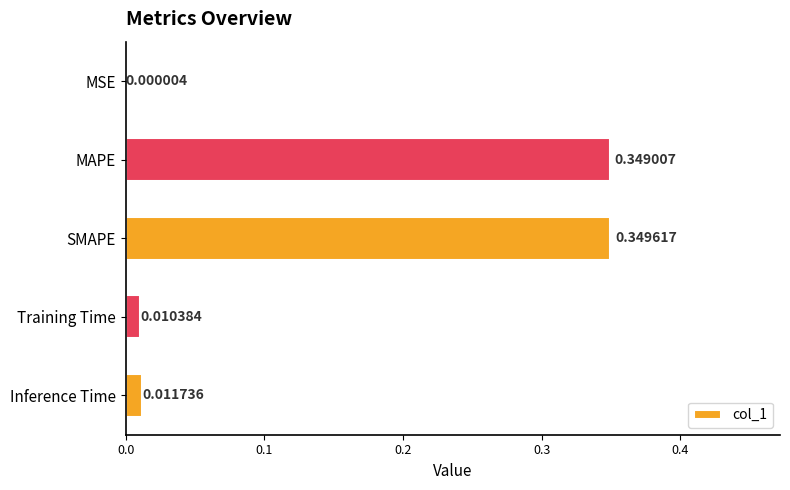

At which category does the chart reach its peak across all series?

SMAPE